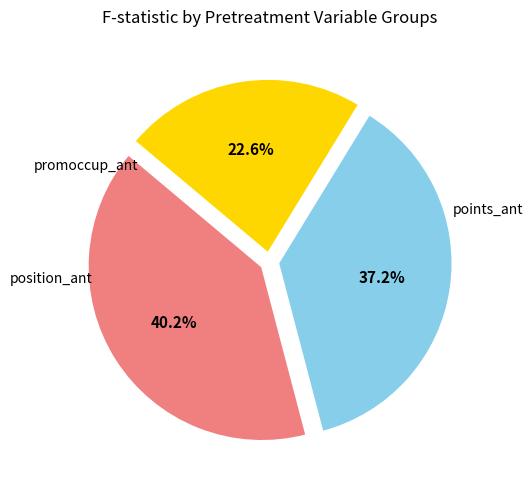

Is there a majority slice in this chart?

No